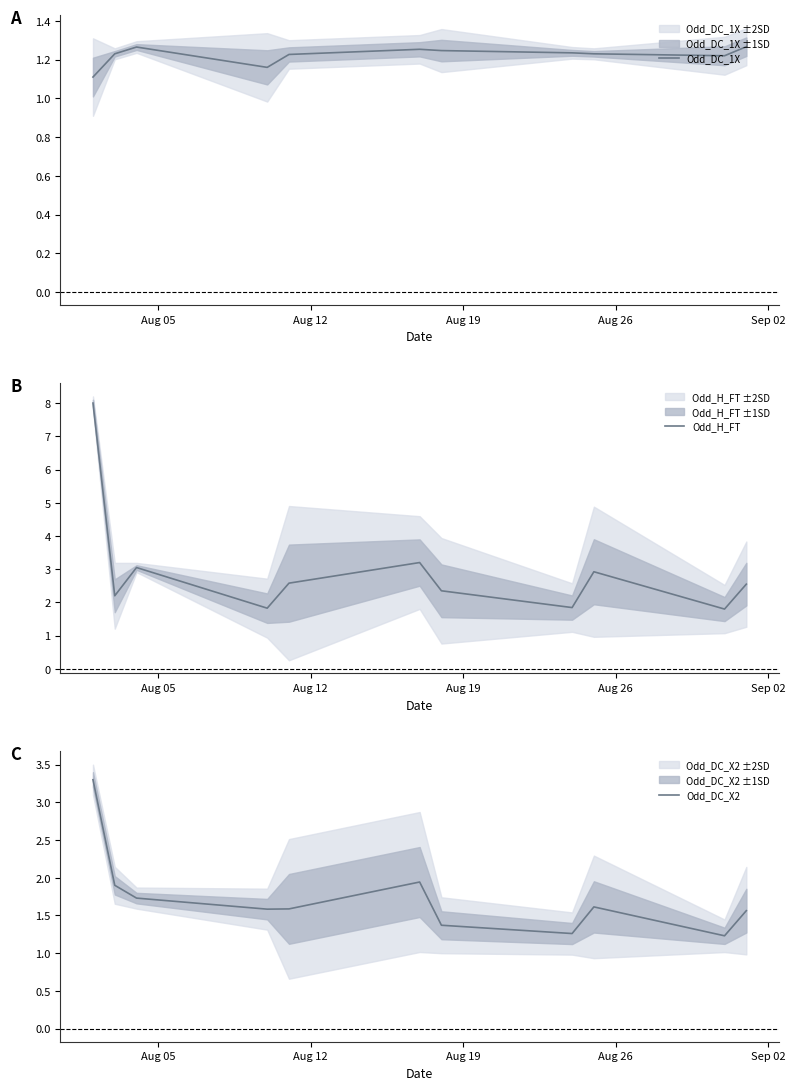

What is the lowest value of the Odd_DC_1X series?

1.1